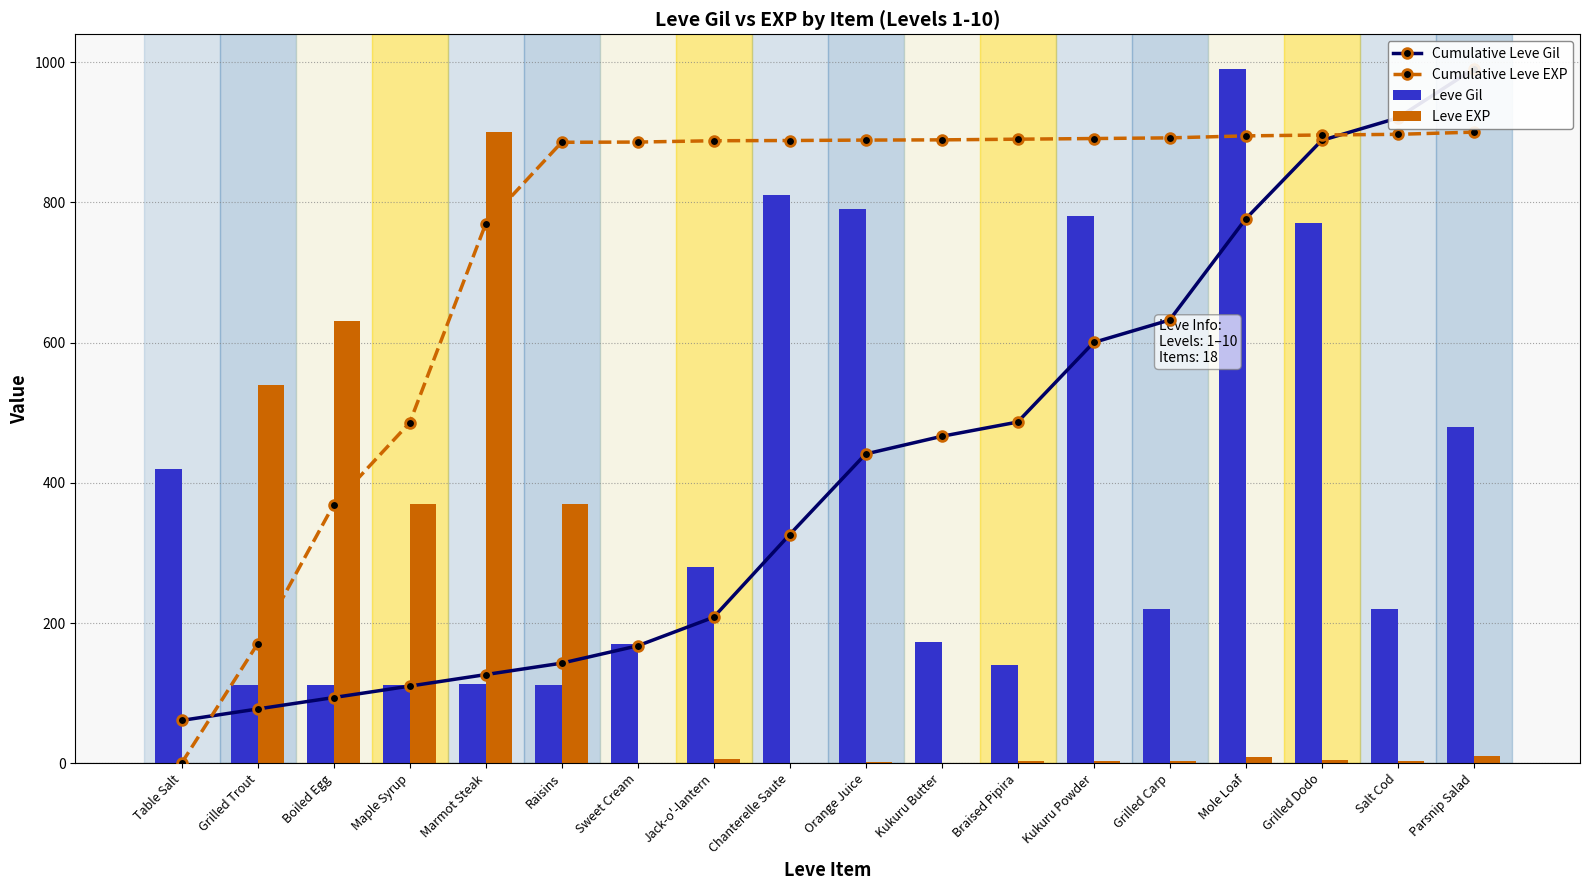

At which category is the sum across all series the highest?

Mole Loaf